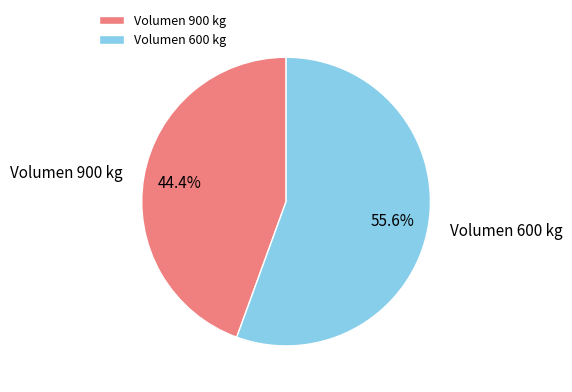

How many slices are in this pie chart?

2